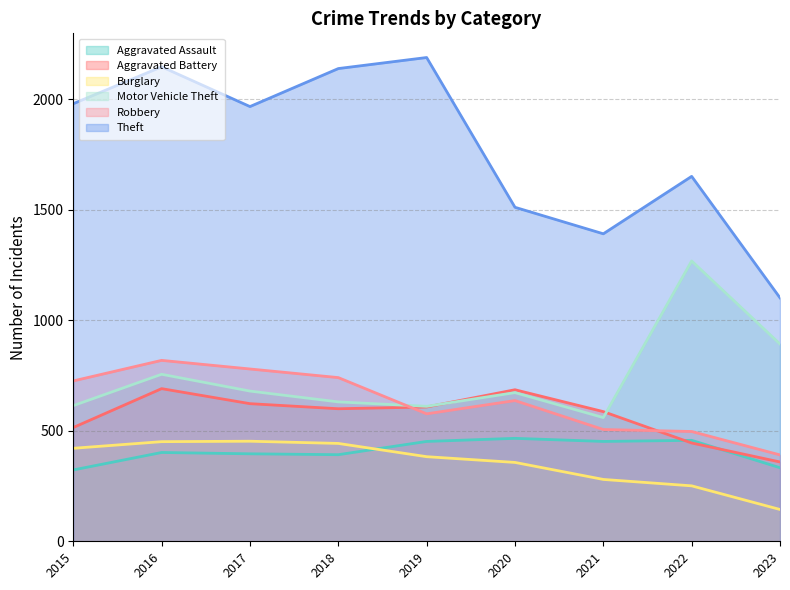

Between which two adjacent categories do Aggravated Battery and Motor Vehicle Theft first intersect?

2019 and 2020